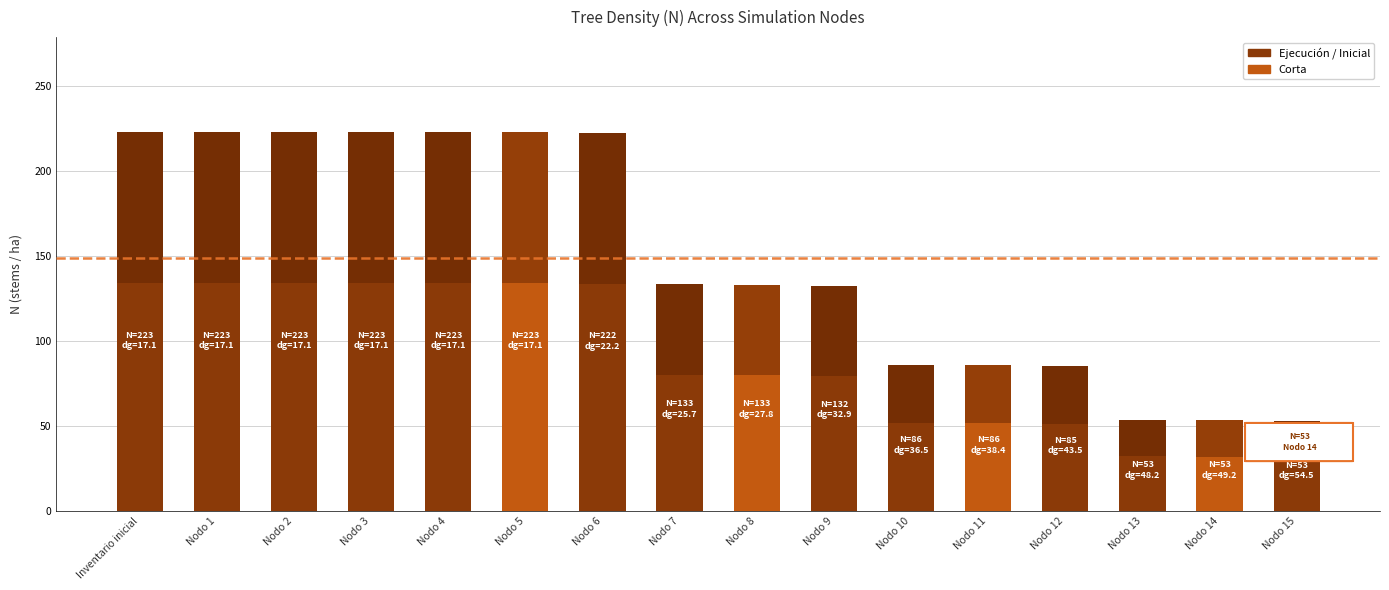

What is the difference between the values at Nodo 7 and Nodo 1?

89.6